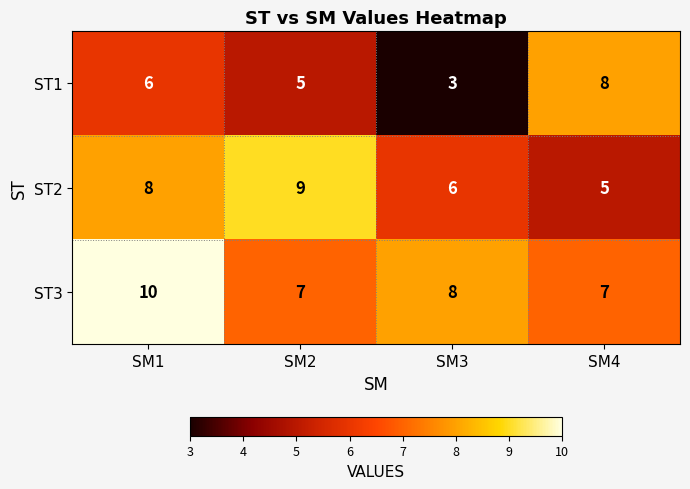

What is the difference between the maximum and second lowest values in the ST1 series?

3